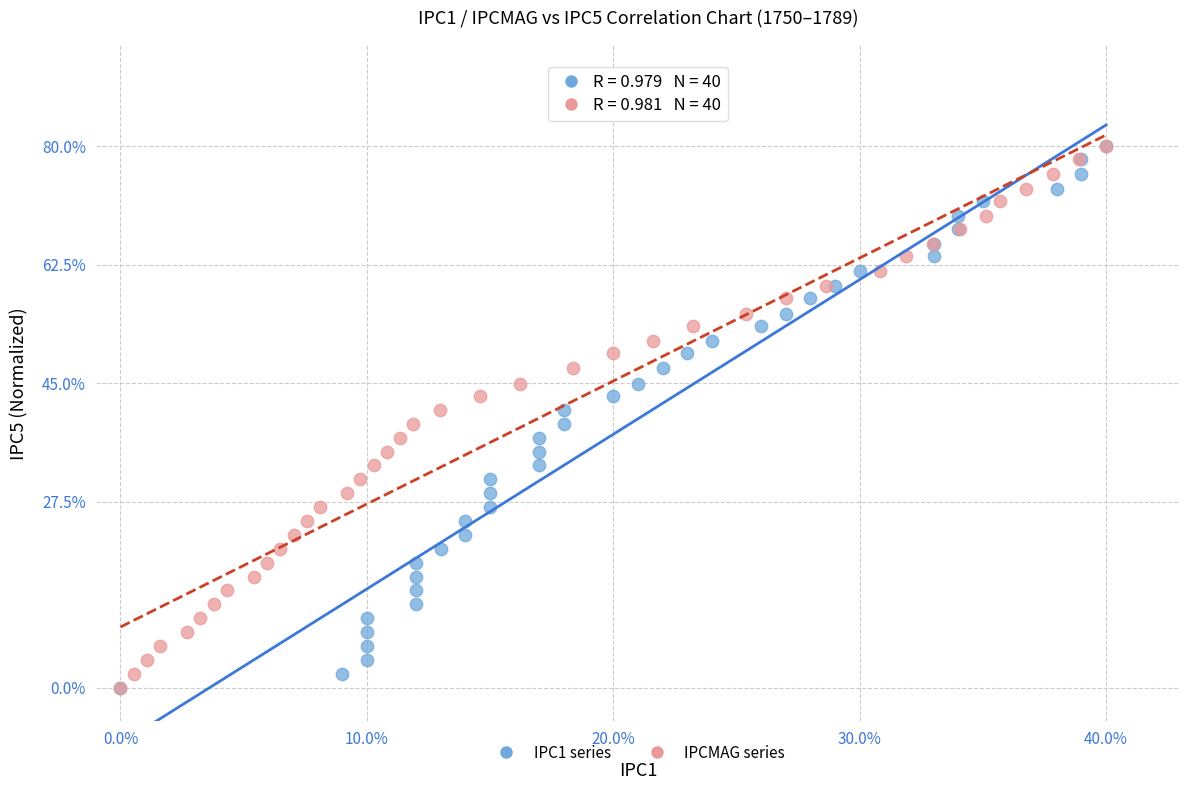

What are all the series names shown in the legend?

IPC1 series, IPCMAG series